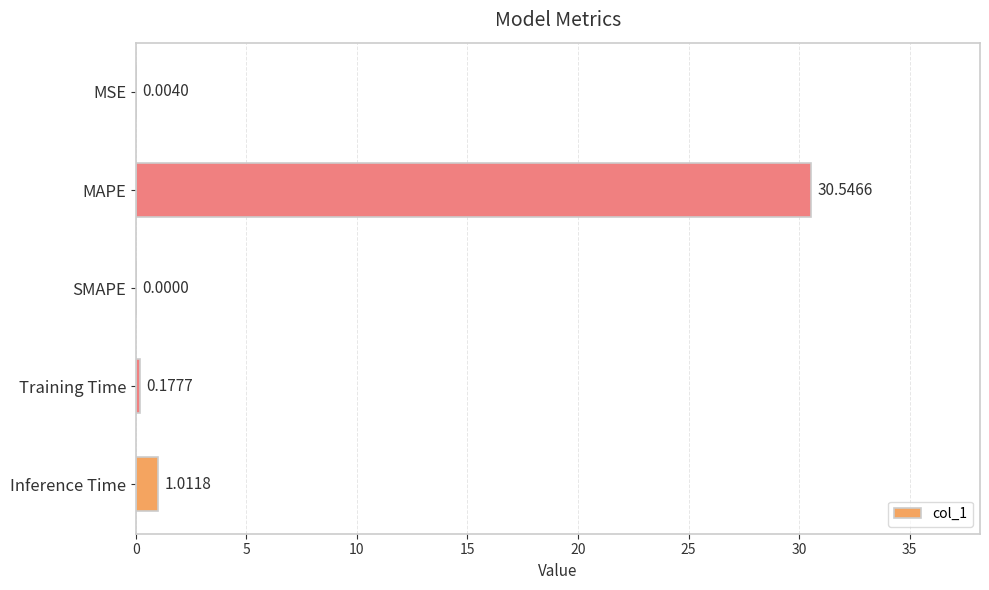

At which category does the chart reach its peak across all series?

MAPE